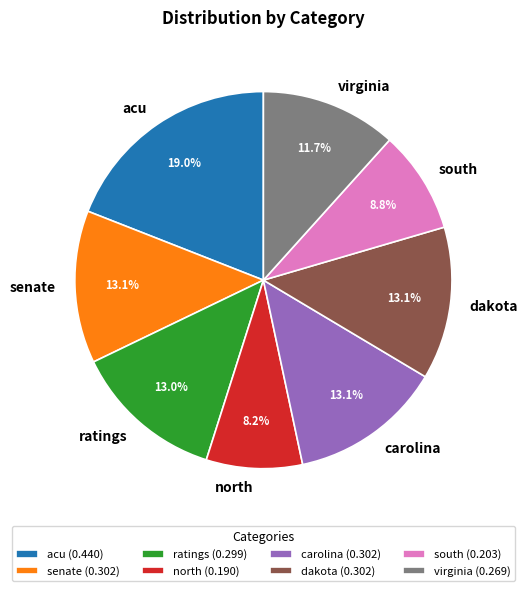

Does any single category account for the majority?

No